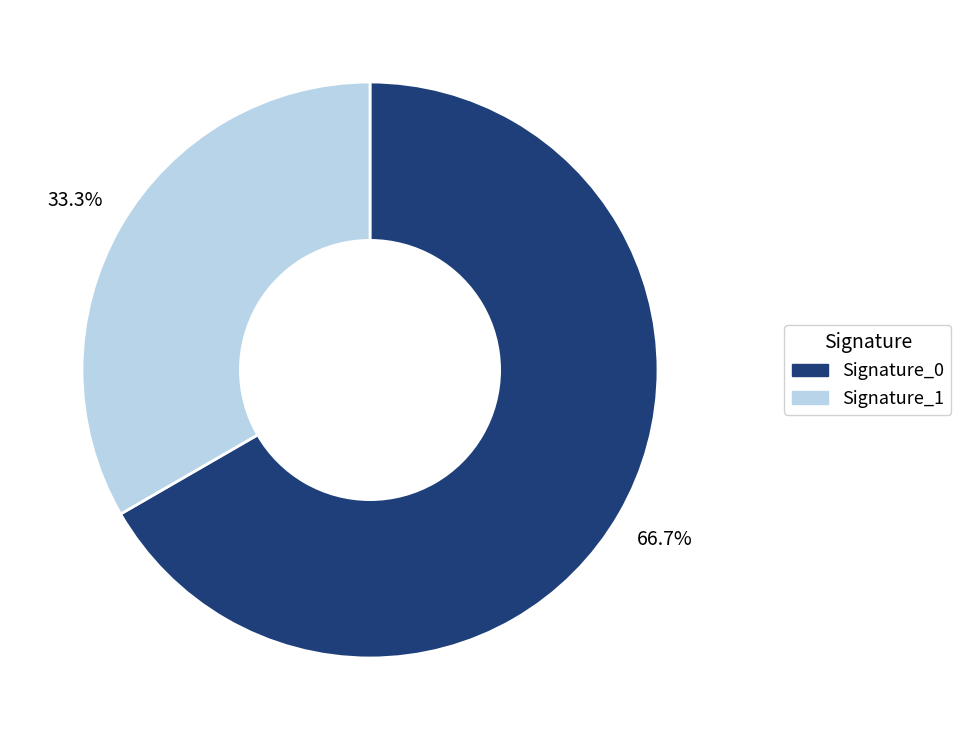

Which has a higher value, Signature_0 or Signature_1?

Signature_0